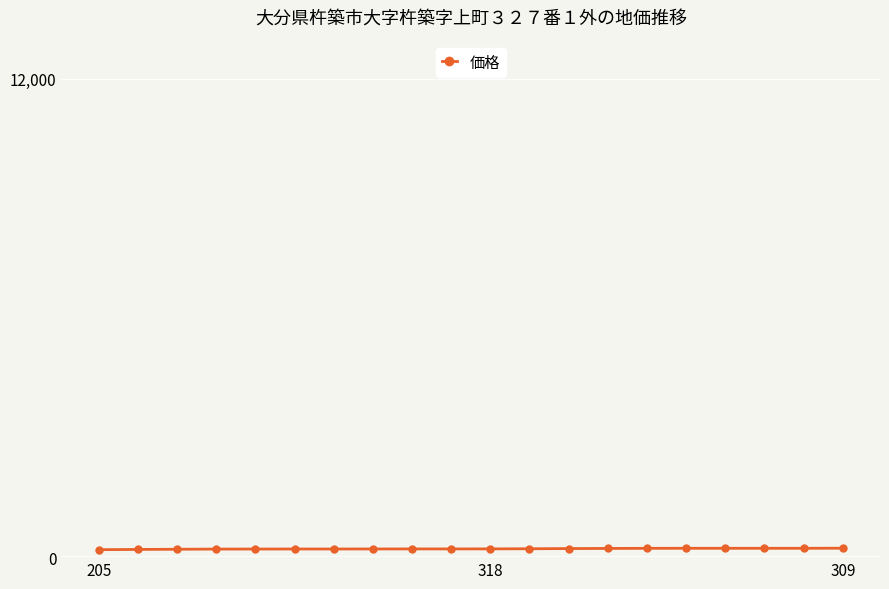

What is the average value?

210